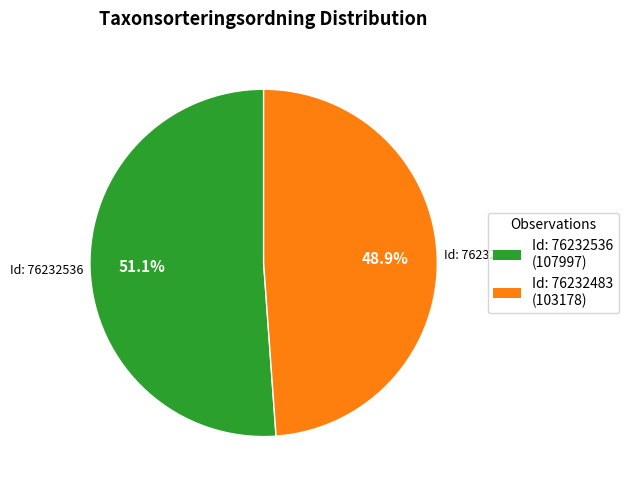

Is there any slice that represents more than half of the pie?

Yes